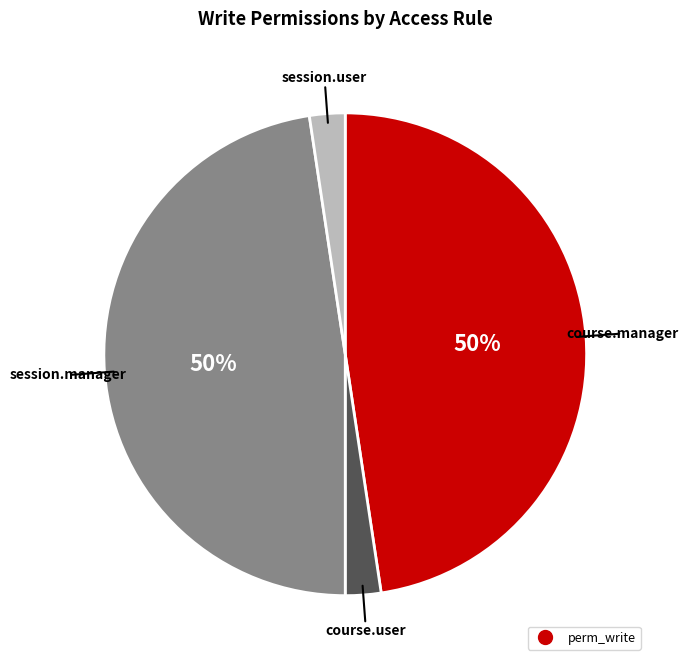

What portion of the pie excludes access_session_manager?

50.0%